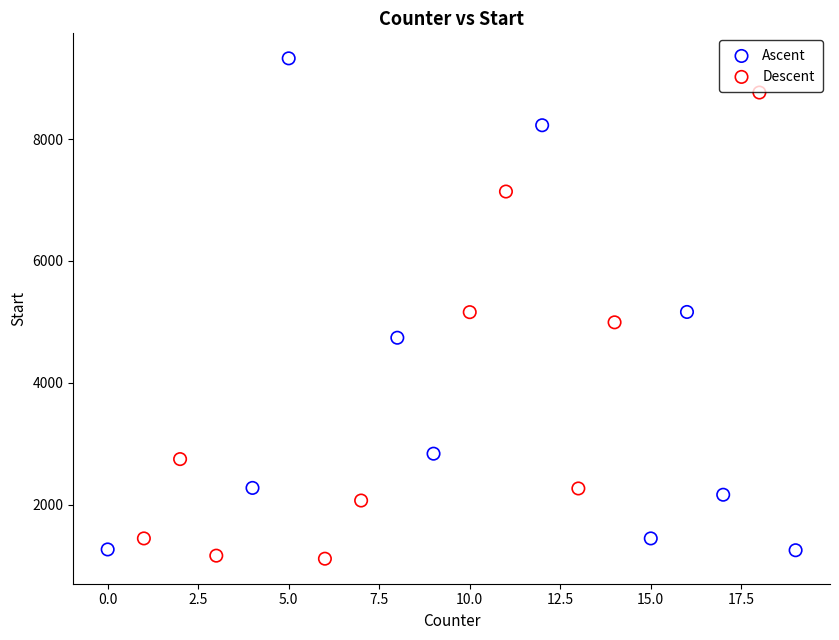

Which series contains the highest Y value?

Ascent